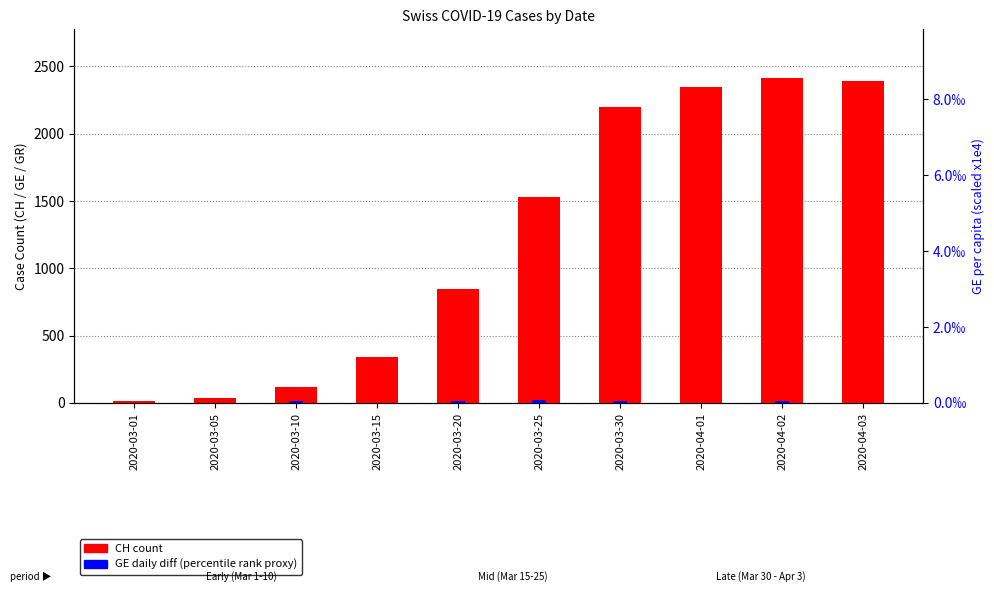

What are all the series names shown in the legend?

CH count, GE daily diff